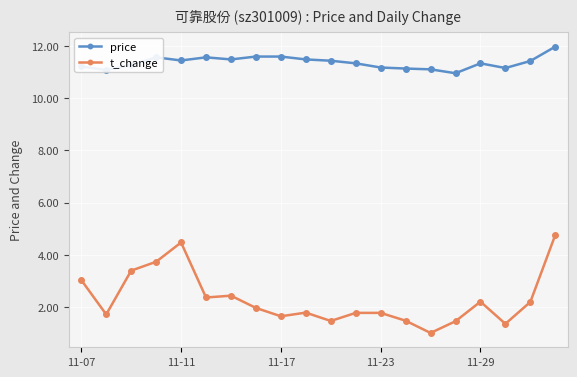

At how many categories does at least one series exceed 8?

20